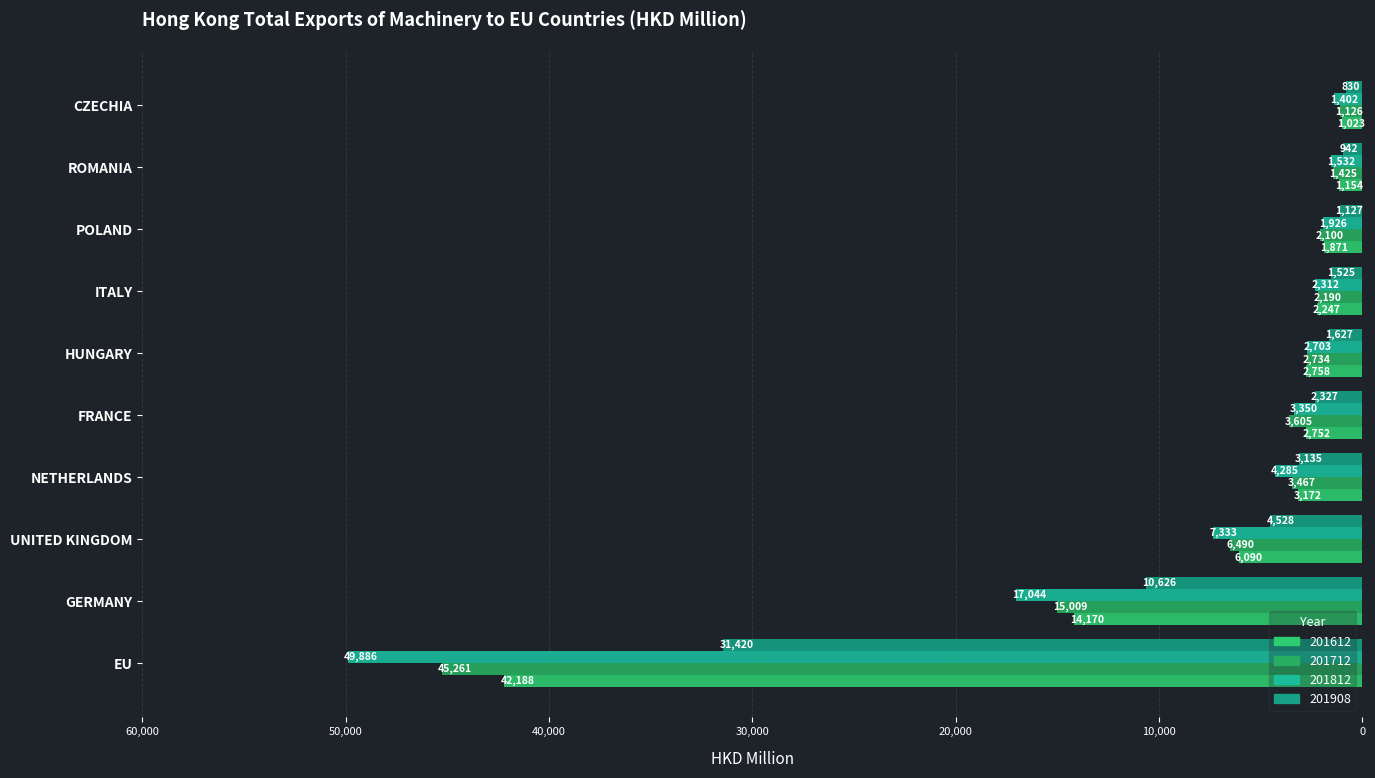

What is the difference between the highest and lowest values at EU?

18465.7